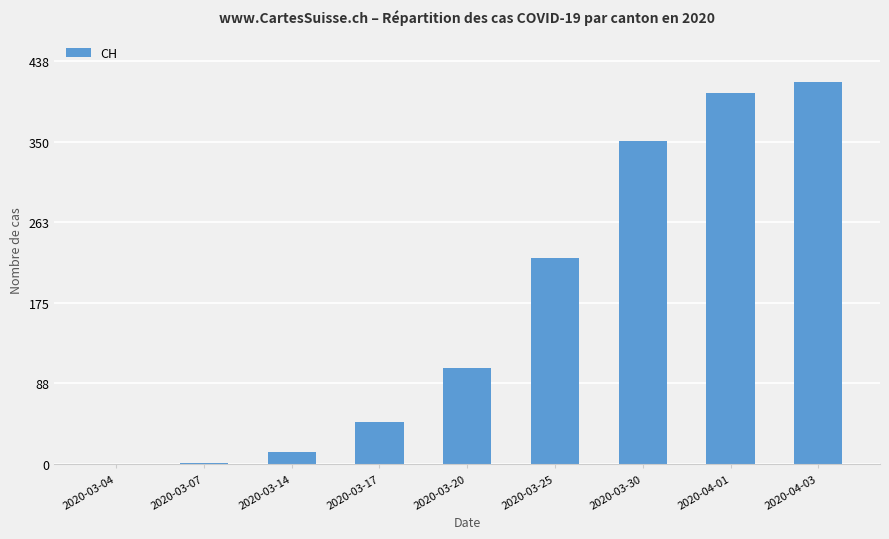

What is the sum of all values?

1561